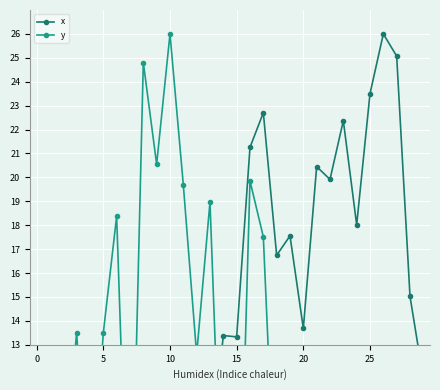

What are all the series names shown in the legend?

x, y